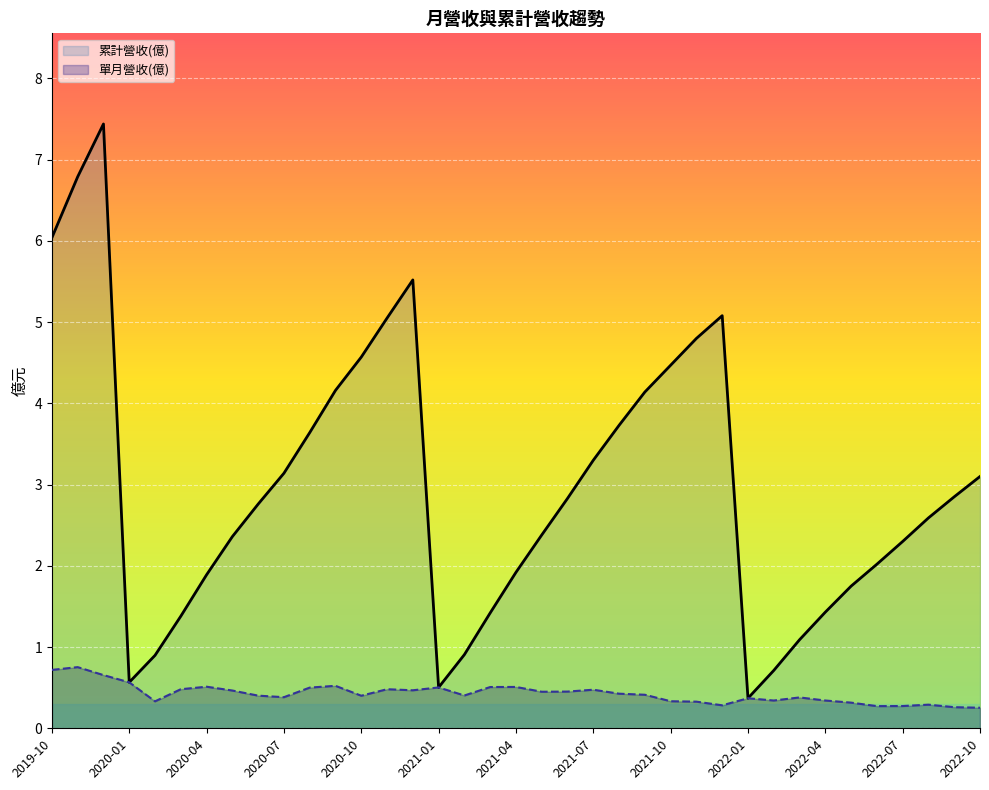

How many values in the 累計營收(億) series exceed 2?

24